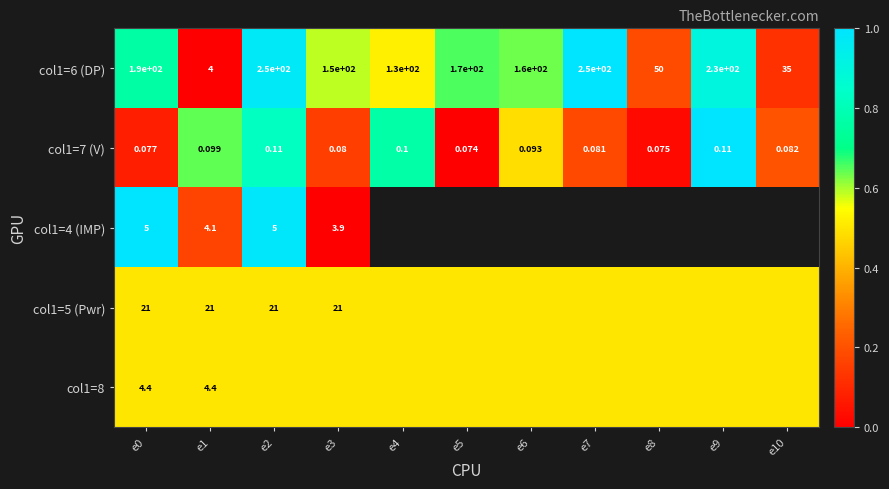

How many data points does each series have?

11